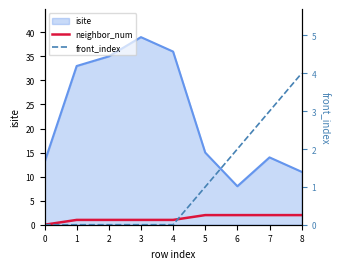

Is it true that neighbor_num equals 3 at 5?

False